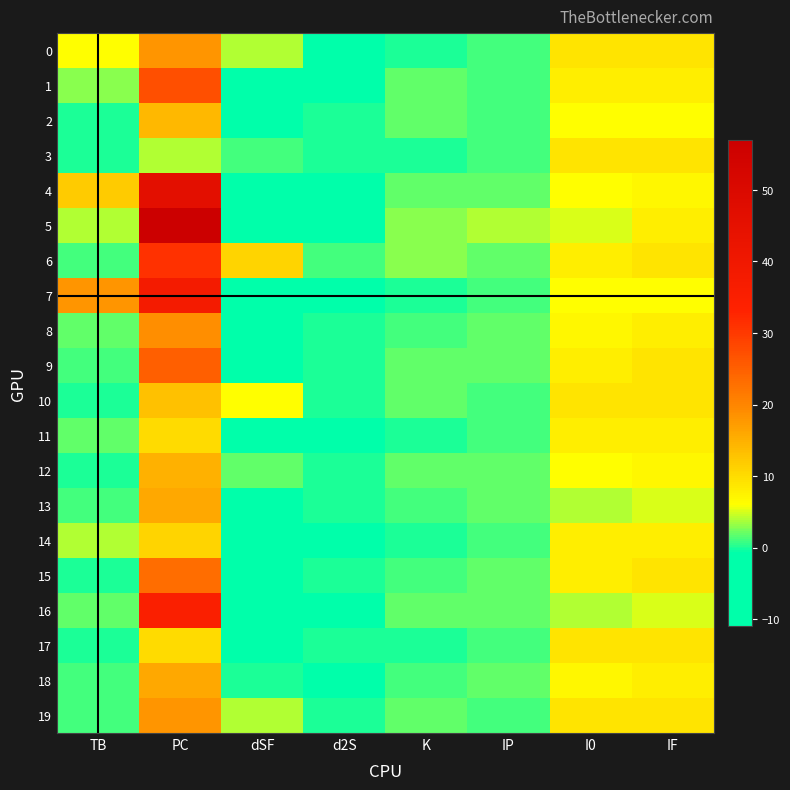

Which label corresponds to the smallest value in the chart?

dSF